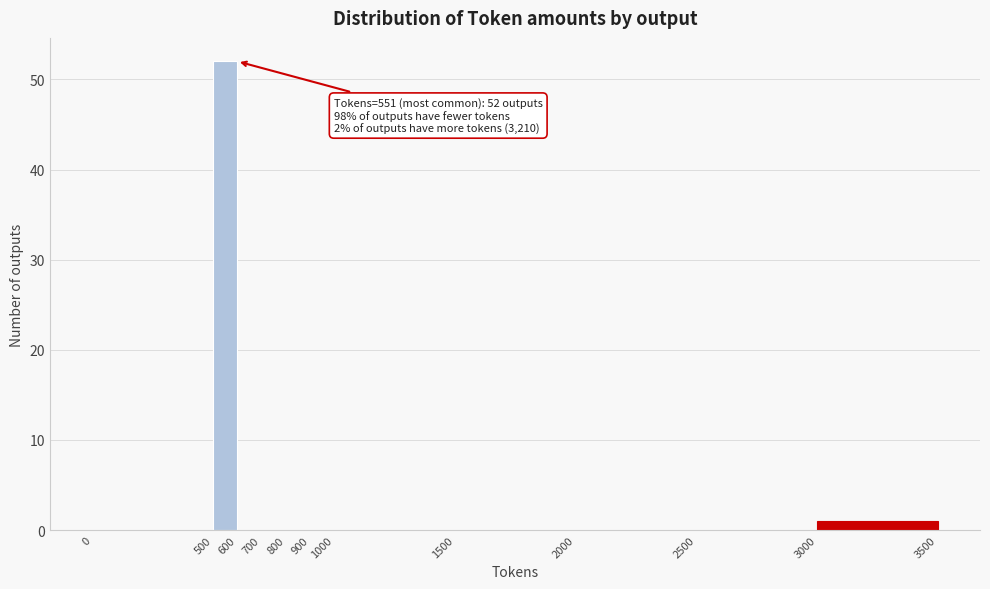

Which range on the x-axis has the tallest bar?

500 to 600